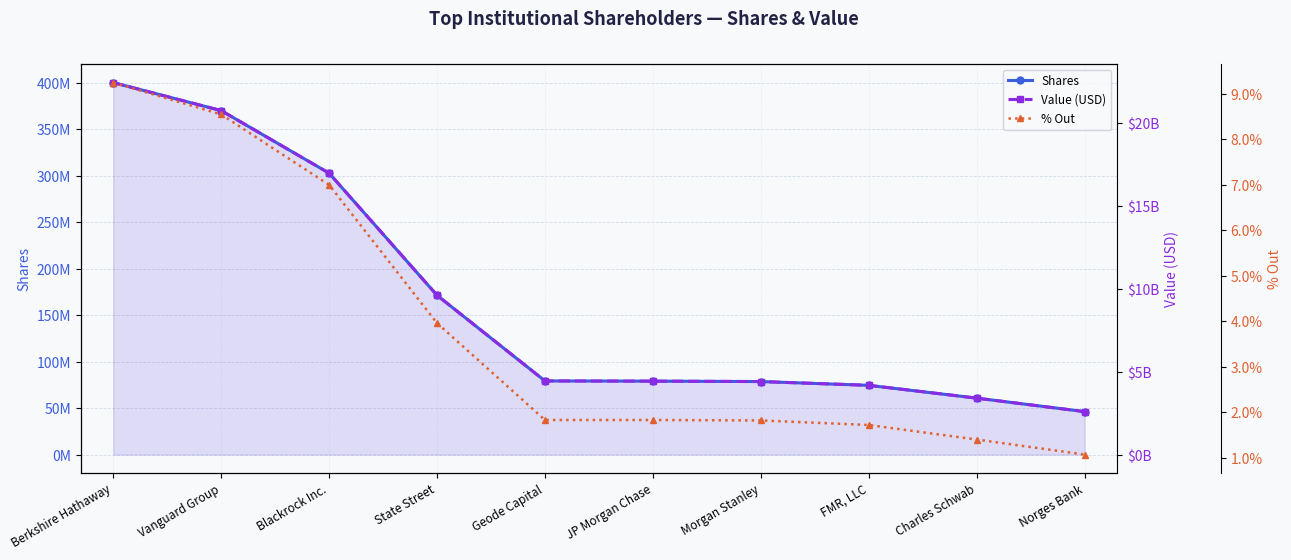

What is the average value of the Shares series?

166161907.8